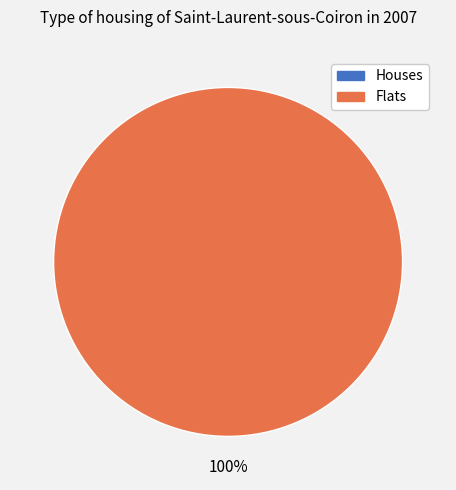

Is it true that 1485452644 is 100% of the pie?

True